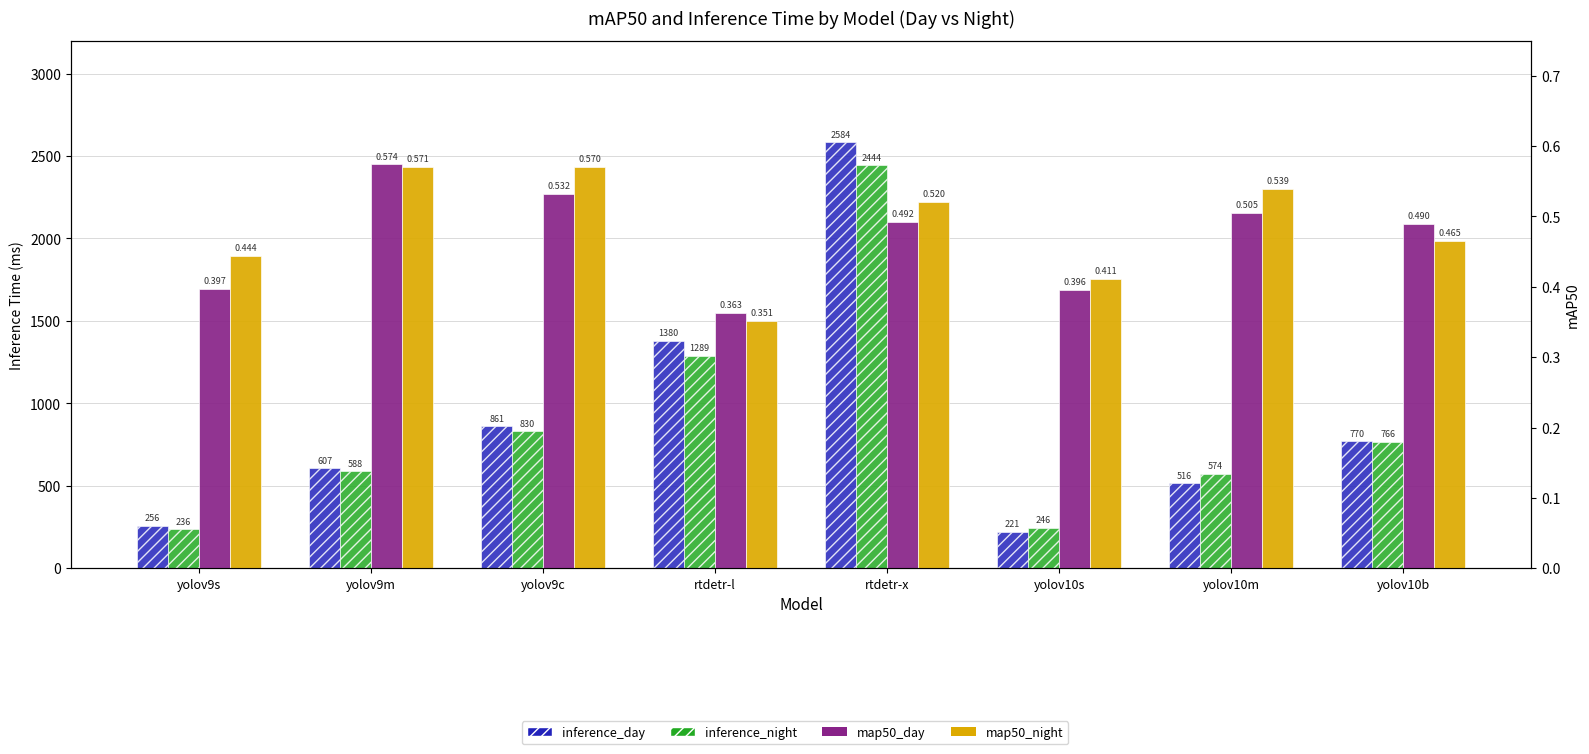

How many categories are shown in the chart?

8